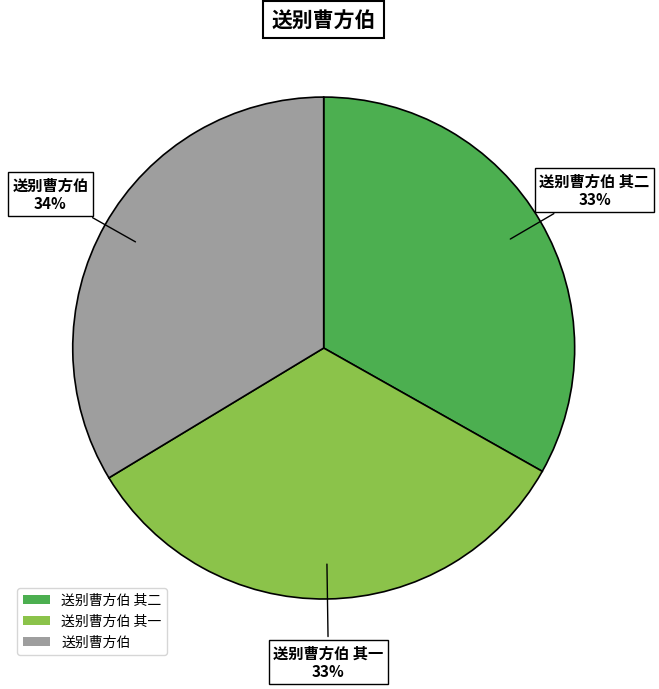

Is it true that 送别曹方伯 其二 is 19% of the pie?

False